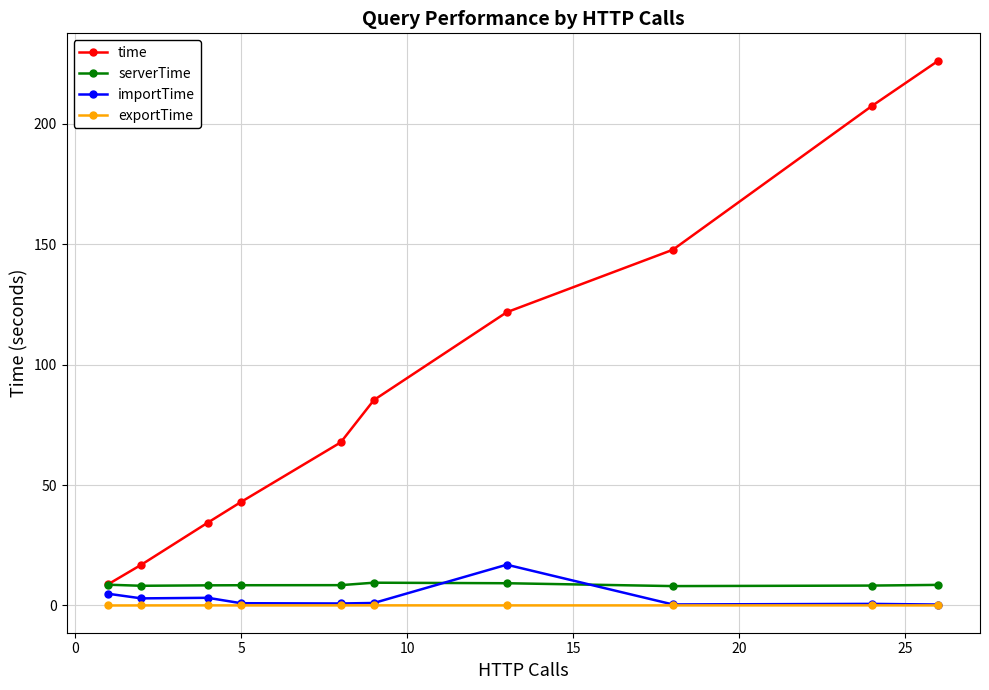

What is the value of the time point at the 1st from the left?

8.8